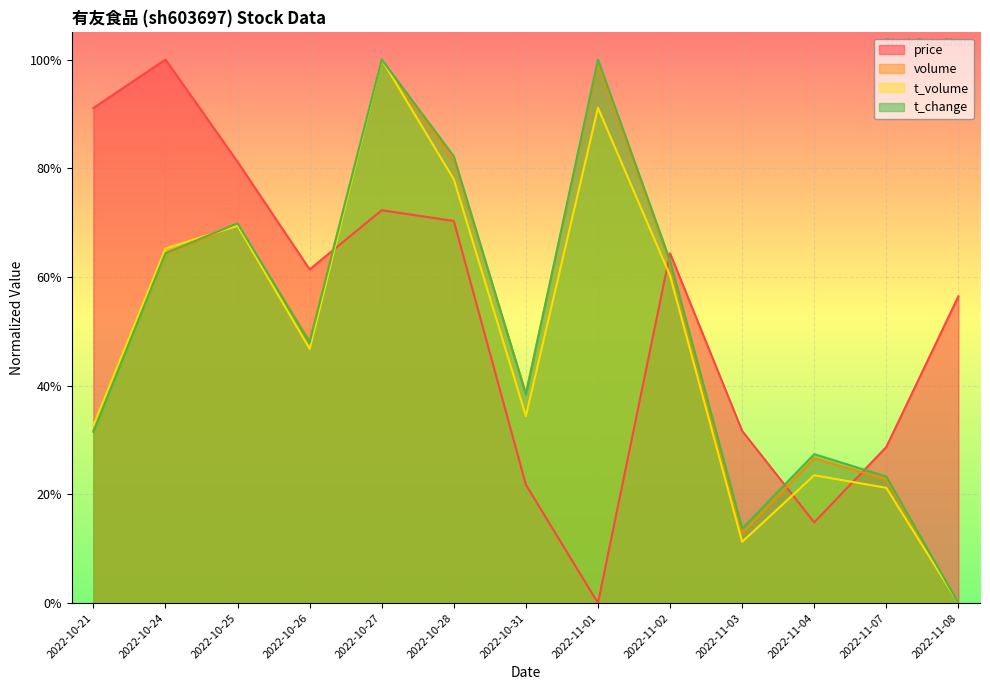

How many values in price are above zero?

12